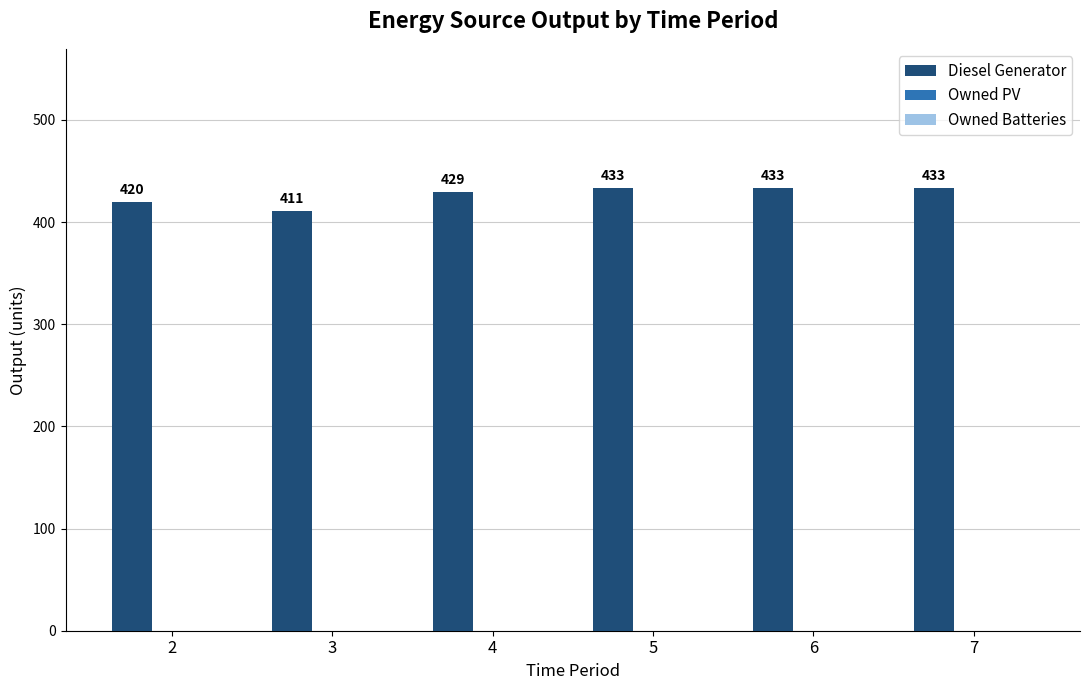

What is the sum of all values?

2559